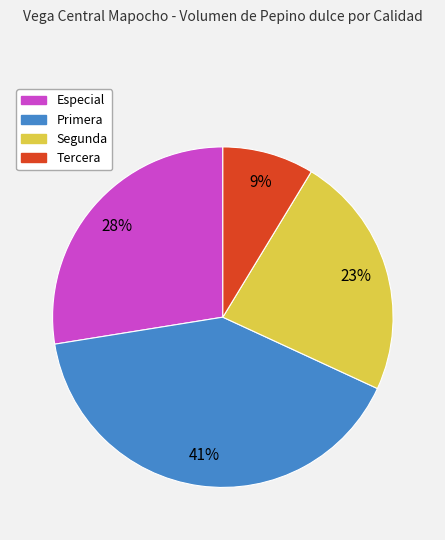

What percentage is the Primera slice, to the nearest percent?

41%